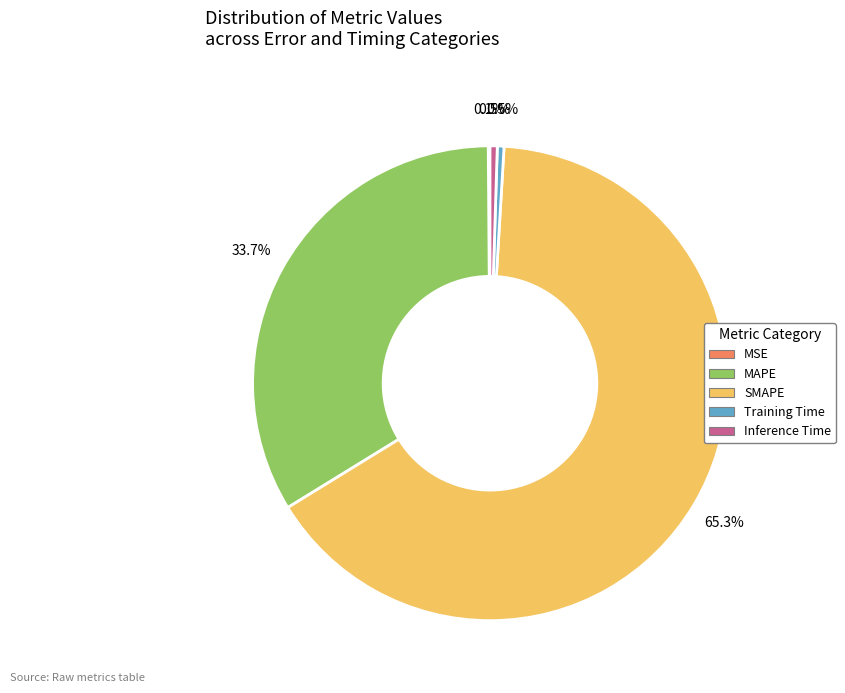

To the nearest percent, what is the difference between the SMAPE and Inference Time slice percentages?

65%